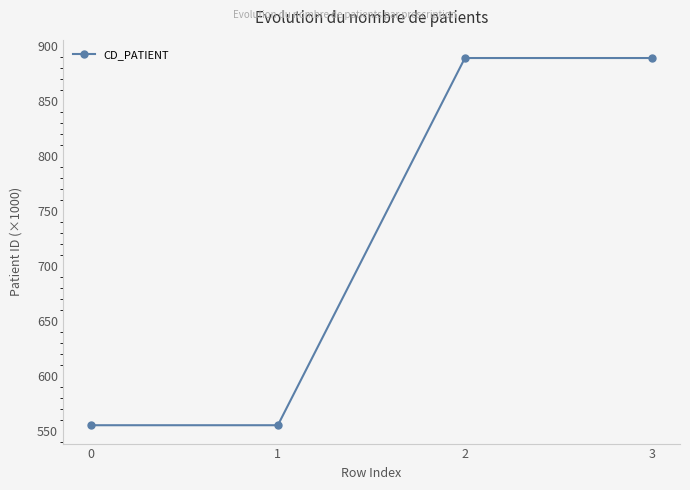

How many categories are shown in the chart?

4